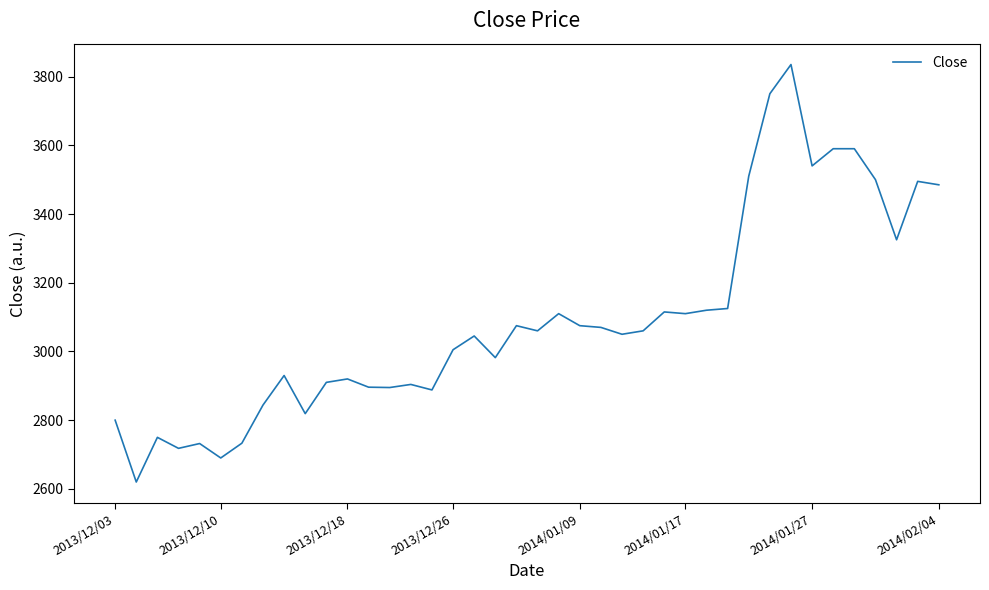

How many categories are shown in the chart?

40